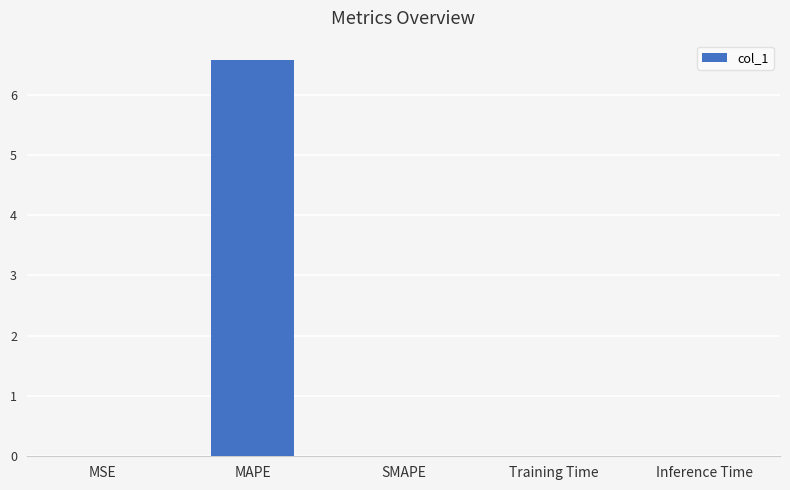

Is it true that the value at Training Time is 0.0?

True